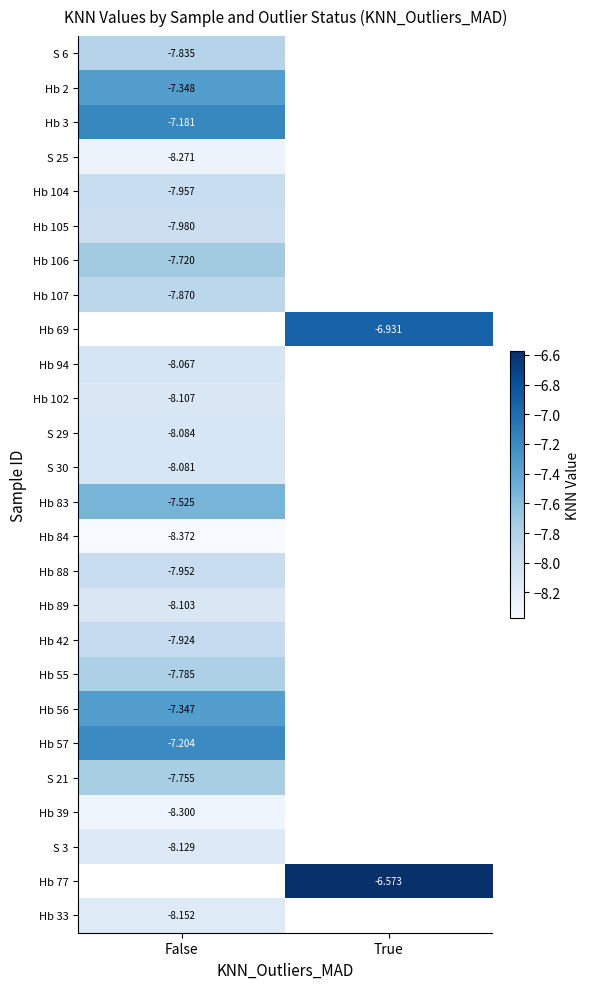

Is the value of Hb 94 at False greater than the value of Hb 77 at True?

No